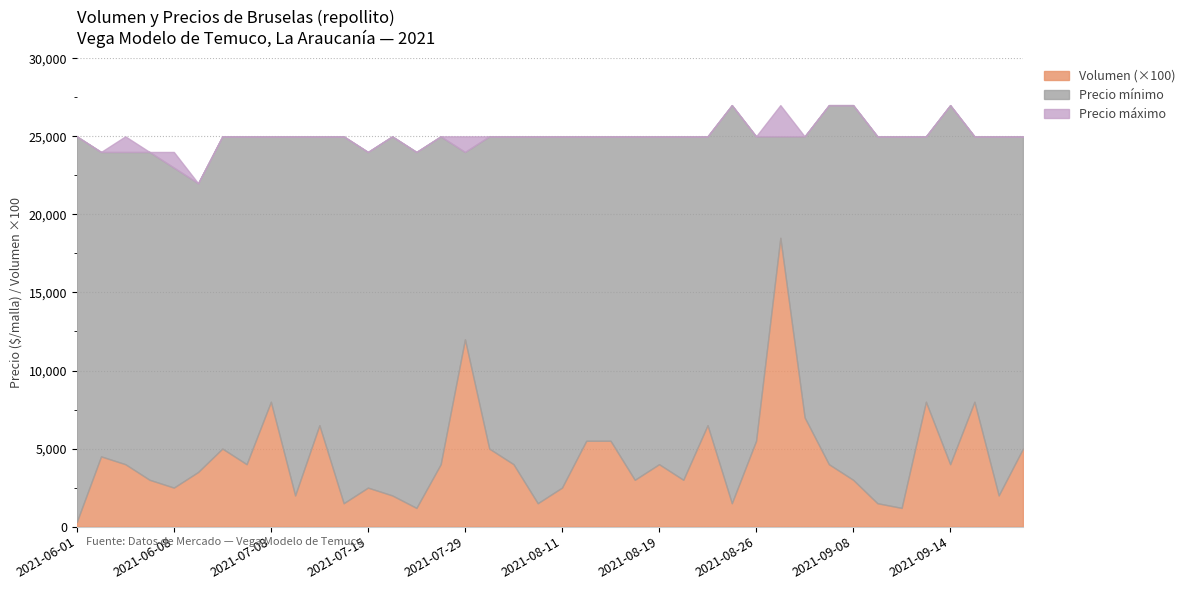

What is the greatest value displayed?

27000